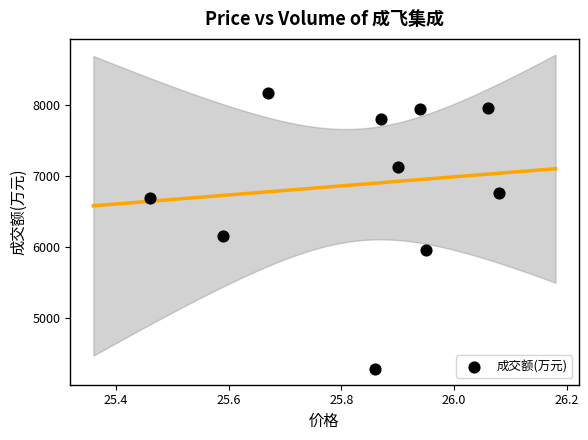

What is the range of Y values (max minus min)?

3890